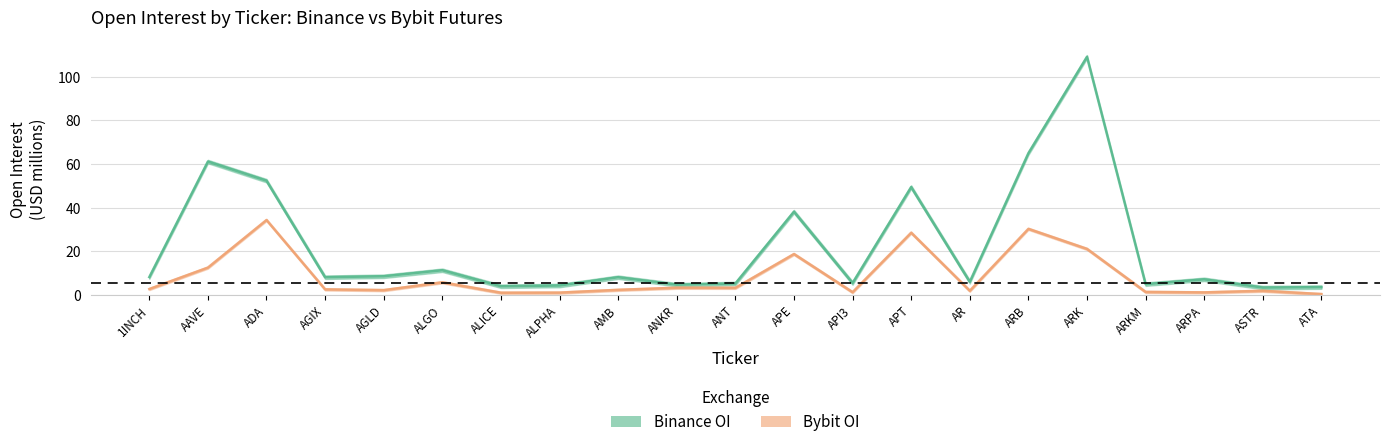

What is the sum of all Bybit_OI values?

177.6